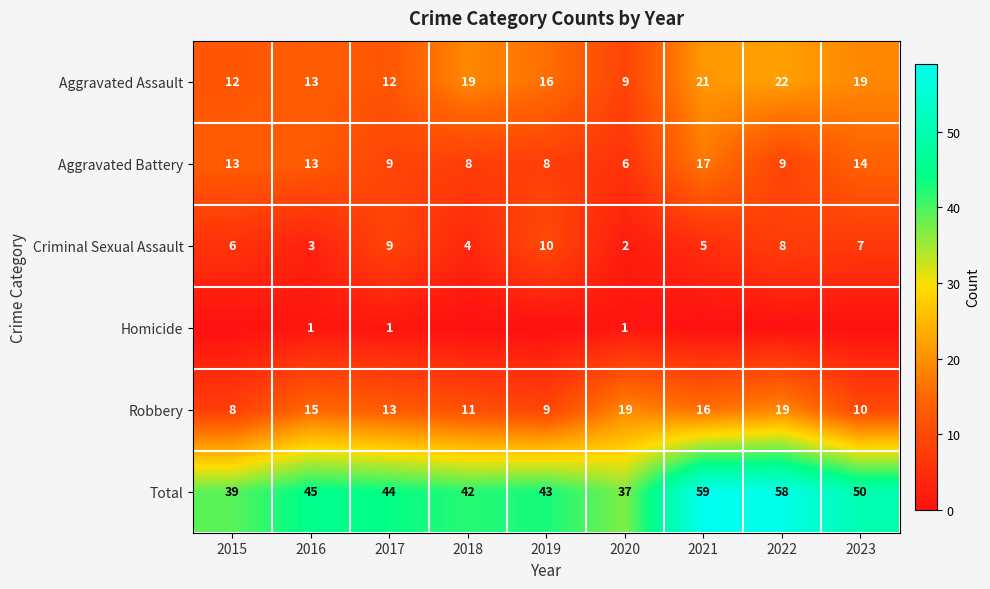

What is the sum of the Aggravated Battery values at 2017 and 2015?

22